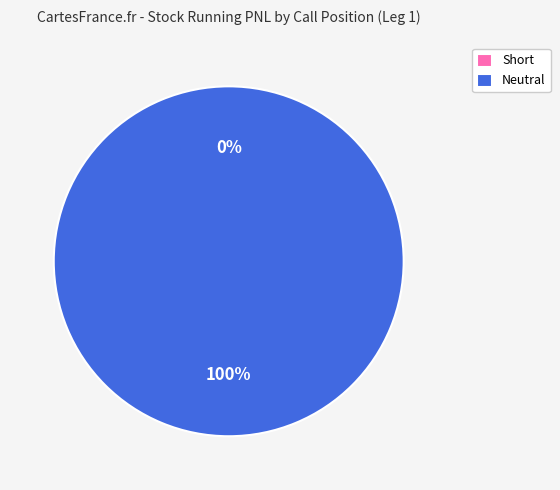

To the nearest percent, what is the combined percentage of Neutral and Short?

100%